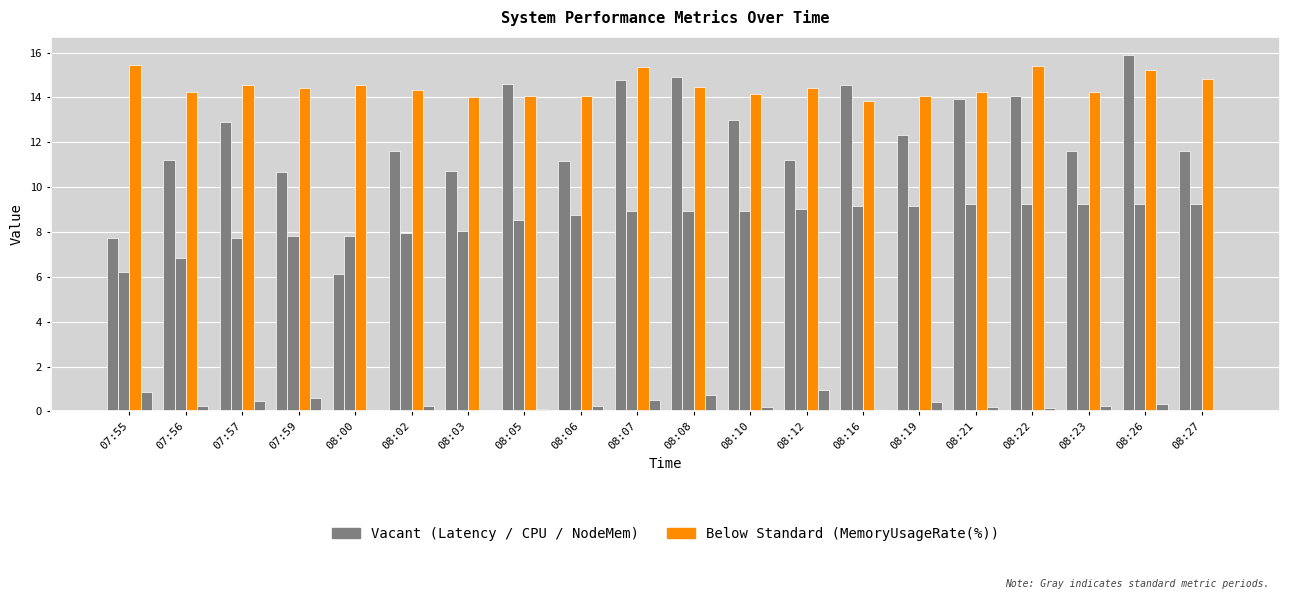

How many categories are shown in the chart?

20